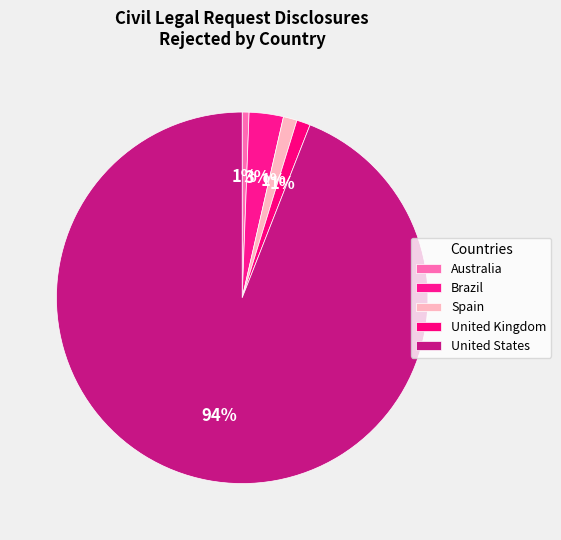

What percentage is the United Kingdom slice, to the nearest percent?

1%